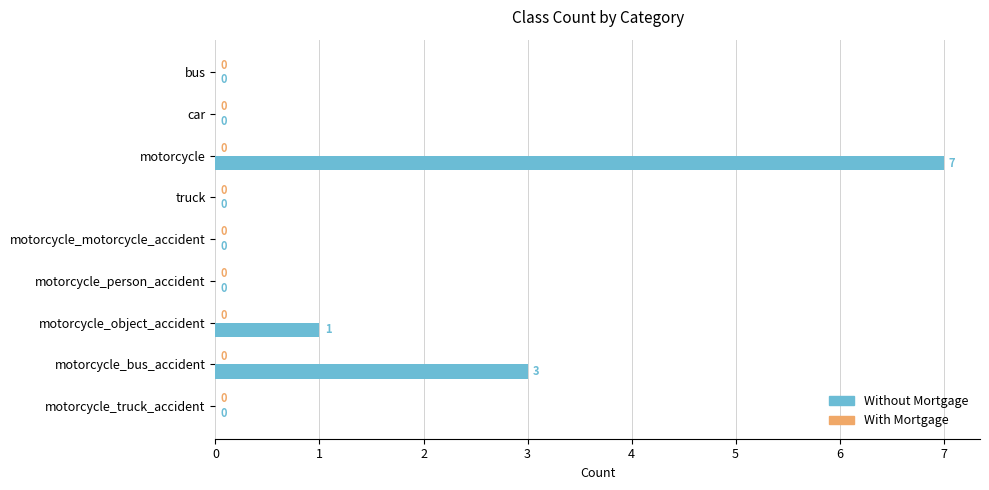

What is the sum of all values?

11